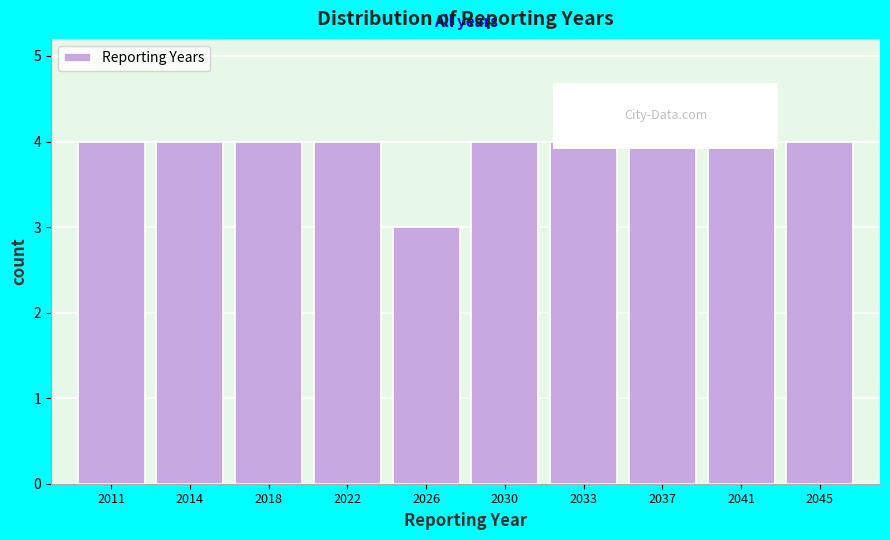

Reading left to right, list all the values displayed in this chart.

4	4	4	4	3	4	4	4	4	4